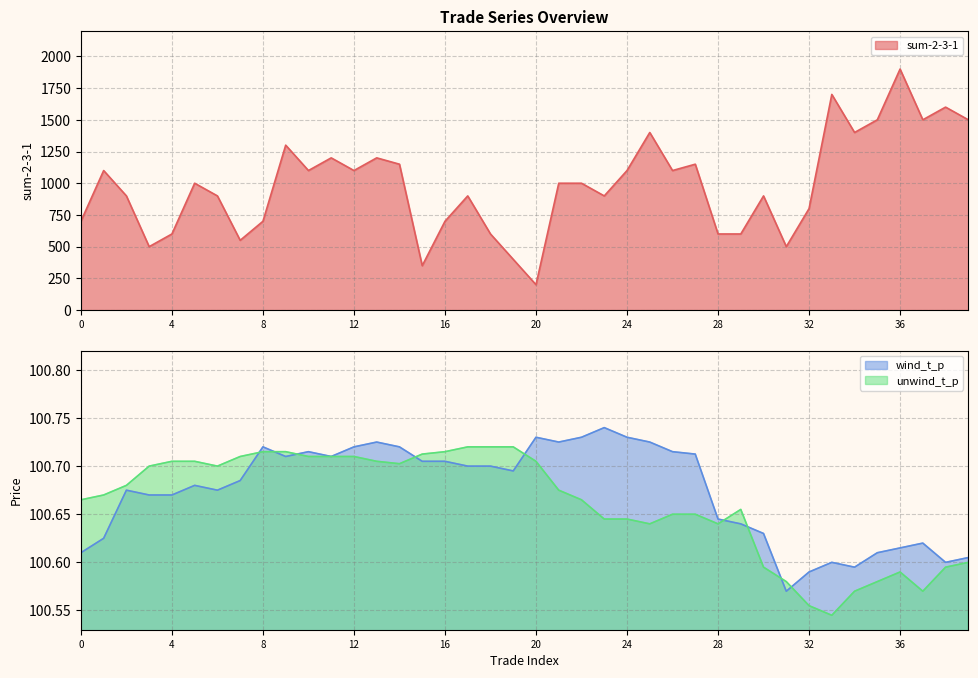

Reading right to left, transcribe all the data shown in this chart.

sum-2-3-1: 39=1500.0	38=1600.0	37=1500.0	36=1900.0	35=1500.0	34=1400.0	33=1700.0	32=800.0	31=500.0	30=900.0	29=600.0	28=600.0	27=1150.0	26=1100.0	25=1400.0	24=1100.0	23=900.0	22=1000.0	21=1000.0	20=200.0	19=400.0	18=600.0	17=900.0	16=700.0	15=350.0	14=1150.0	13=1200.0	12=1100.0	11=1200.0	10=1100.0	9=1300.0	8=700.0	7=550.0	6=900.0	5=1000.0	4=600.0	3=500.0	2=900.0	1=1100.0	0=700.0
wind_t_p: 39=100.6	38=100.6	37=100.6	36=100.6	35=100.6	34=100.6	33=100.6	32=100.6	31=100.6	30=100.6	29=100.6	28=100.6	27=100.7	26=100.7	25=100.7	24=100.7	23=100.7	22=100.7	21=100.7	20=100.7	19=100.7	18=100.7	17=100.7	16=100.7	15=100.7	14=100.7	13=100.7	12=100.7	11=100.7	10=100.7	9=100.7	8=100.7	7=100.7	6=100.7	5=100.7	4=100.7	3=100.7	2=100.7	1=100.6	0=100.6
unwind_t_p: 39=100.6	38=100.6	37=100.6	36=100.6	35=100.6	34=100.6	33=100.5	32=100.6	31=100.6	30=100.6	29=100.7	28=100.6	27=100.7	26=100.7	25=100.6	24=100.6	23=100.6	22=100.7	21=100.7	20=100.7	19=100.7	18=100.7	17=100.7	16=100.7	15=100.7	14=100.7	13=100.7	12=100.7	11=100.7	10=100.7	9=100.7	8=100.7	7=100.7	6=100.7	5=100.7	4=100.7	3=100.7	2=100.7	1=100.7	0=100.7